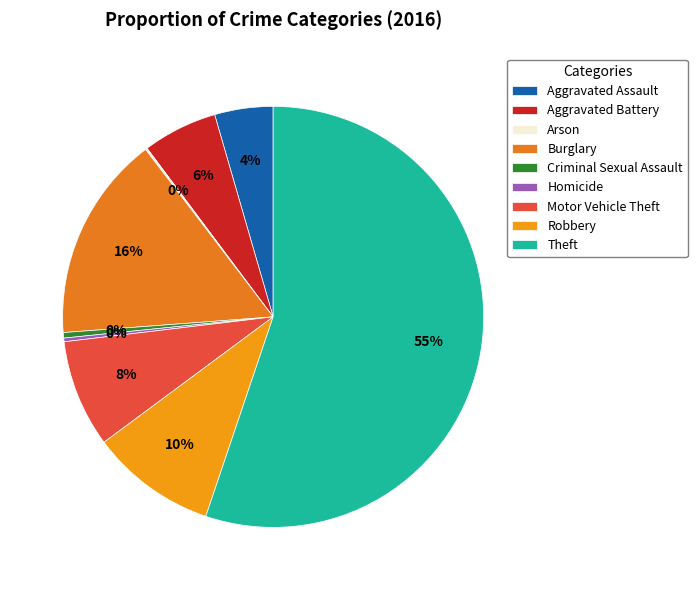

To the nearest percent, what is the difference between the Burglary and Motor Vehicle Theft slice percentages?

8%